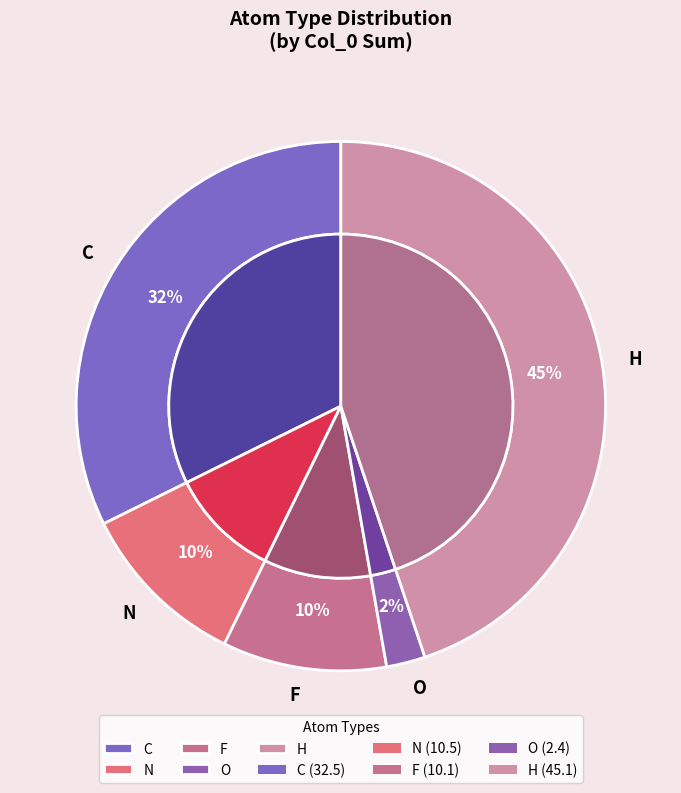

True or false: C accounts for 32% of the total.

True